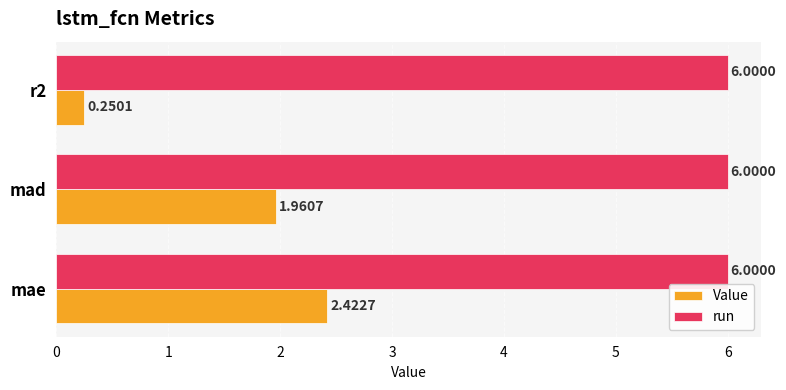

What is the average value of the Value series?

1.5